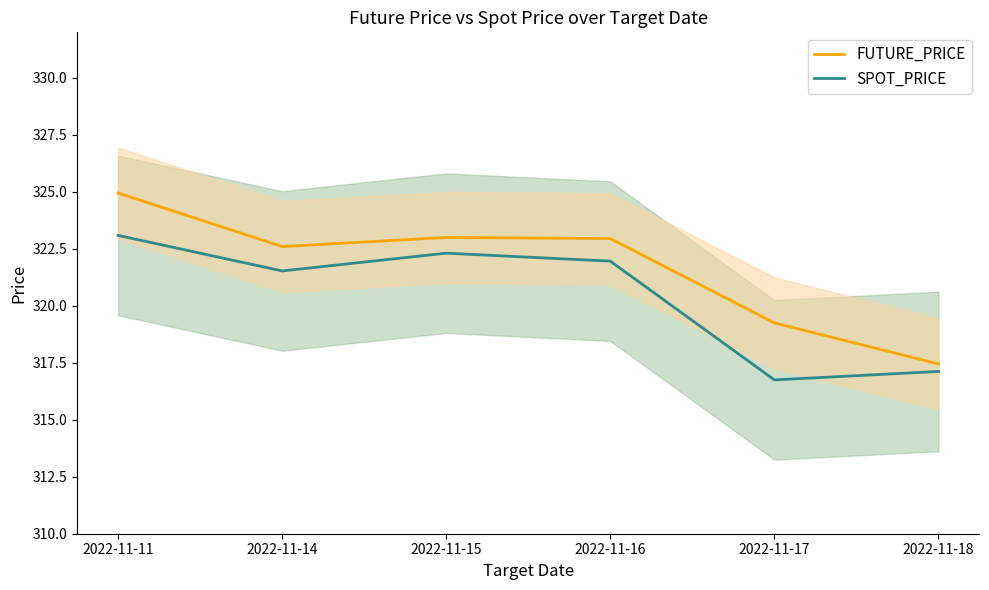

The SPOT_PRICE series shows 177.4 at 2022-11-18. True or false?

False